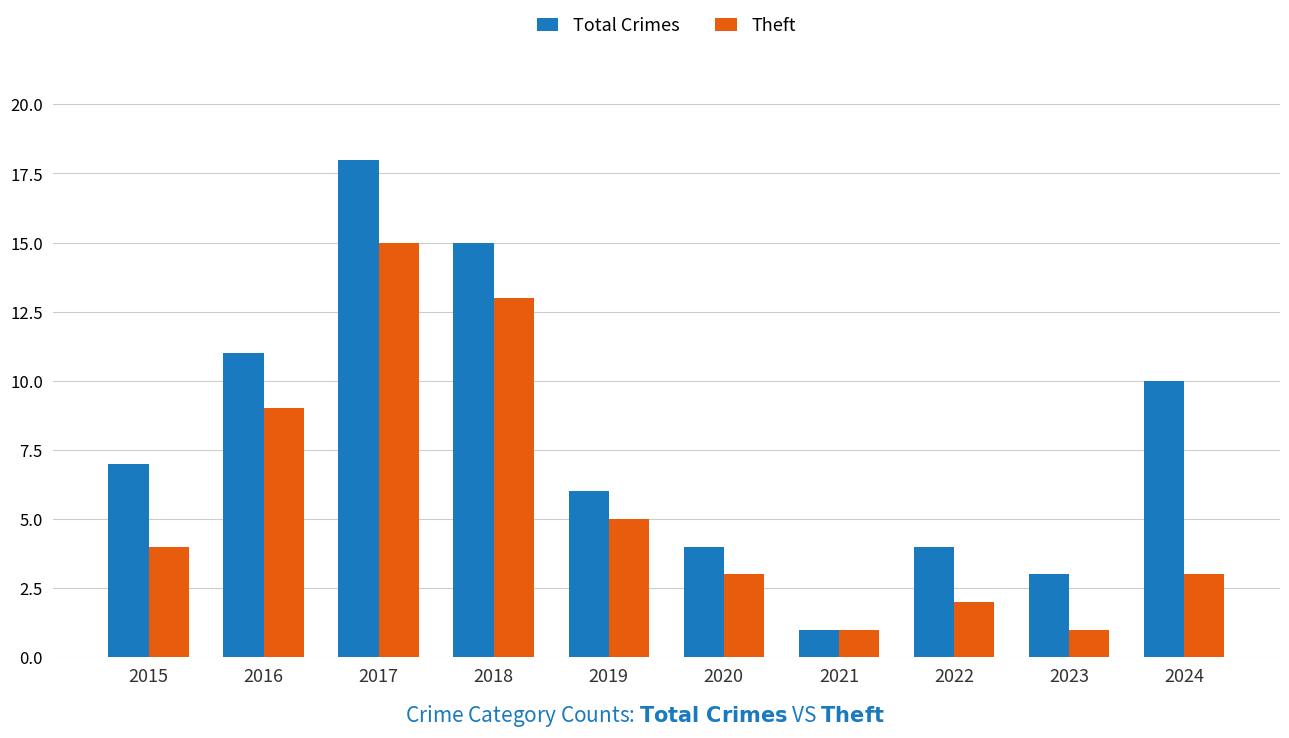

What is the lowest value of the Total Crimes series?

1